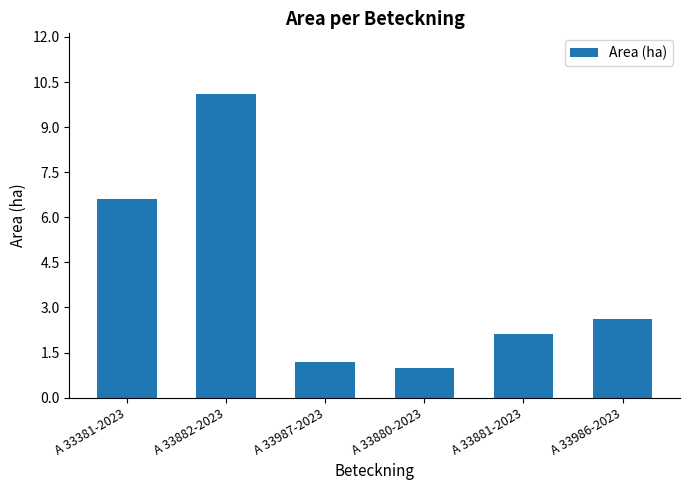

Rank the categories by value from highest to lowest.

A 33882-2023, A 33381-2023, A 33986-2023, A 33881-2023, A 33987-2023, A 33880-2023